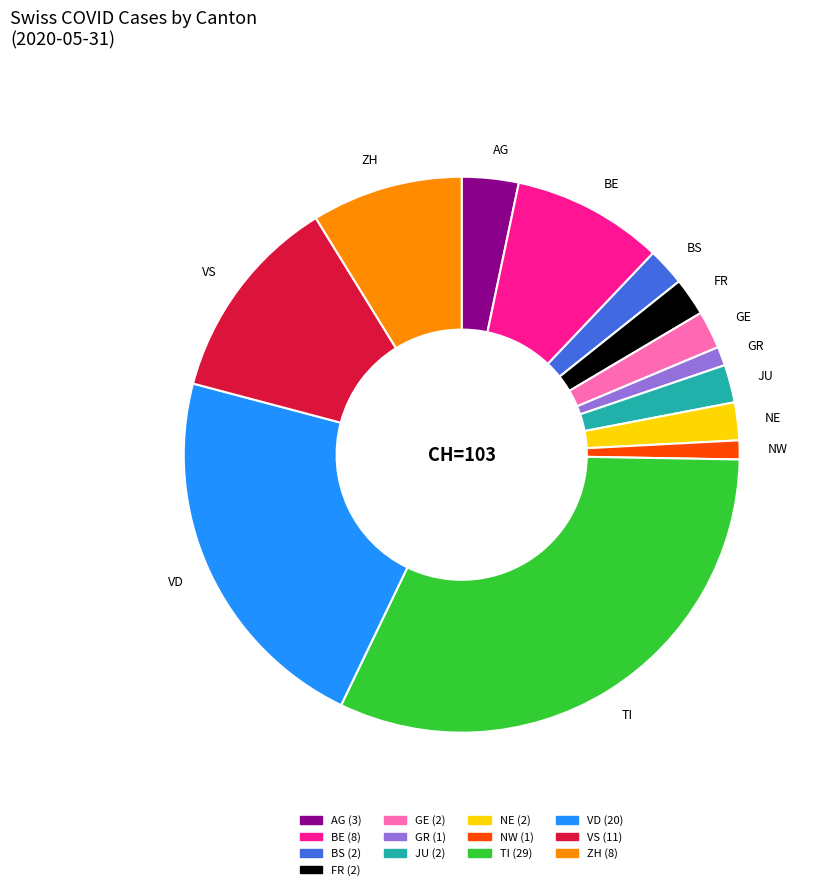

What is the largest slice in the pie chart?

TI